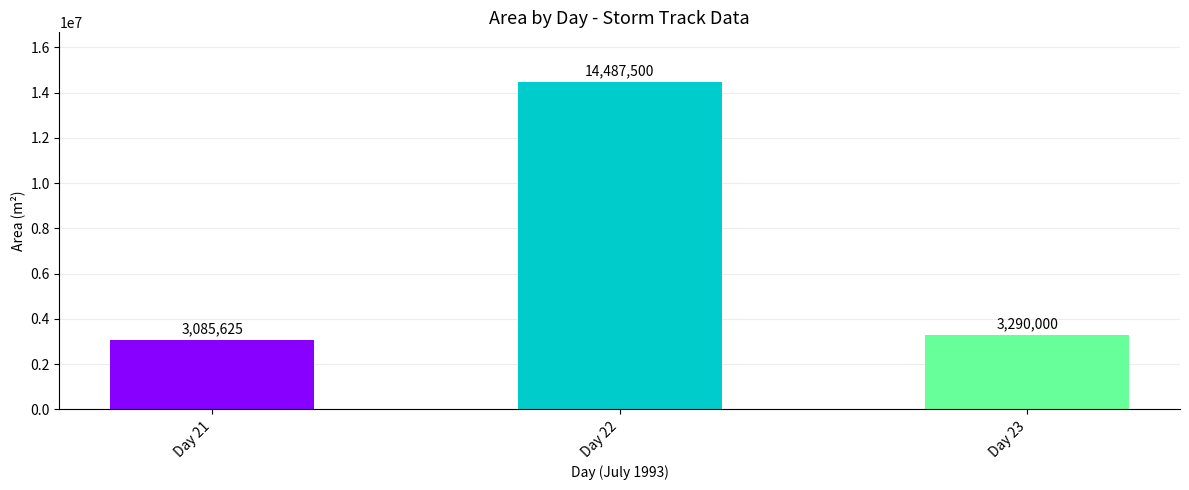

List the labels in order of value, largest first.

Day 22, Day 23, Day 21